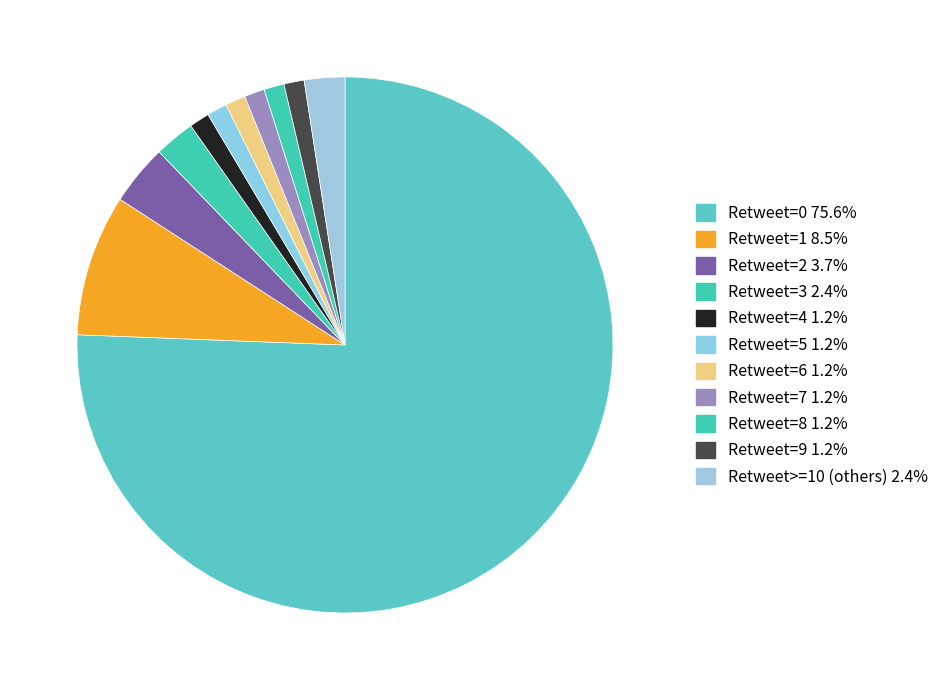

Count the number of slices in the pie.

11